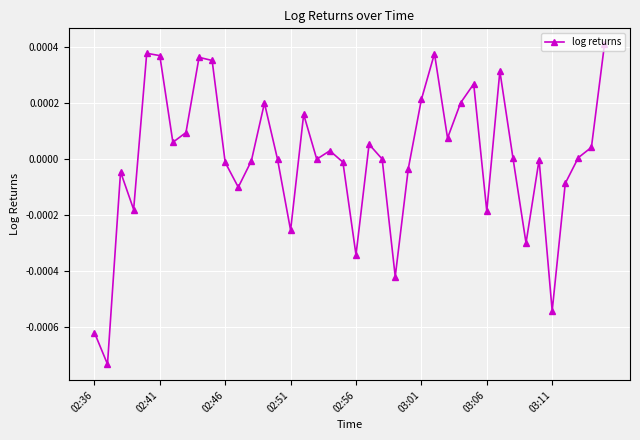

How many points are higher than both their immediate neighbors (excluding endpoints)?

11